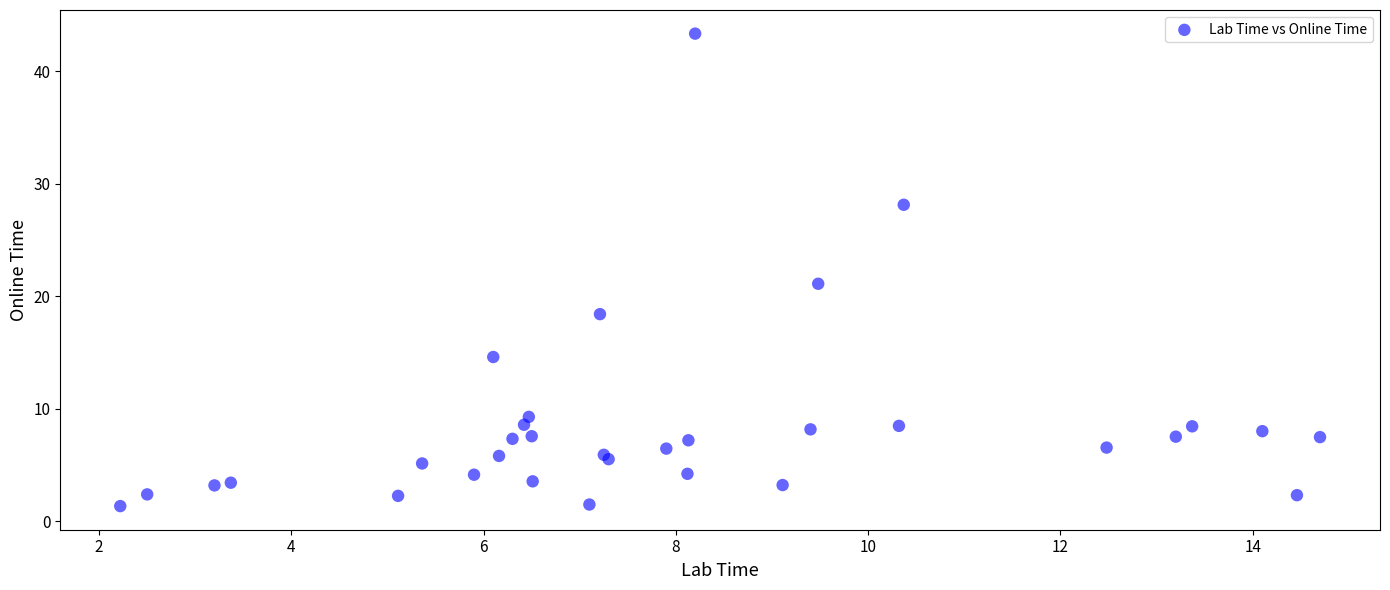

What Y value in the scatter plot is closest to 22?

21.1